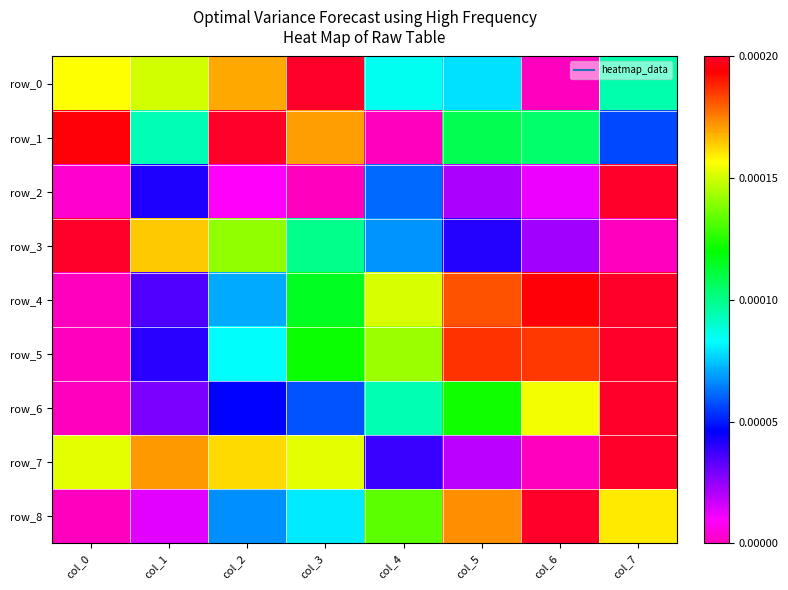

How many categories are shown in the chart?

8